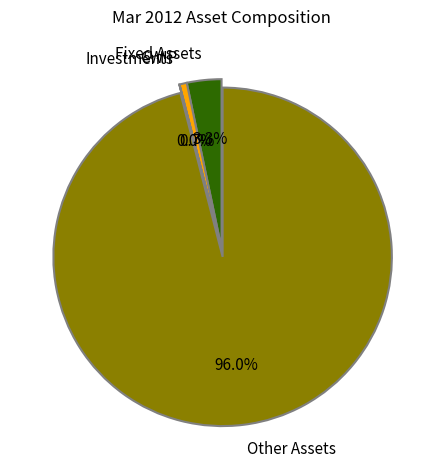

Between CWIP and Other Assets, which is larger?

Other Assets